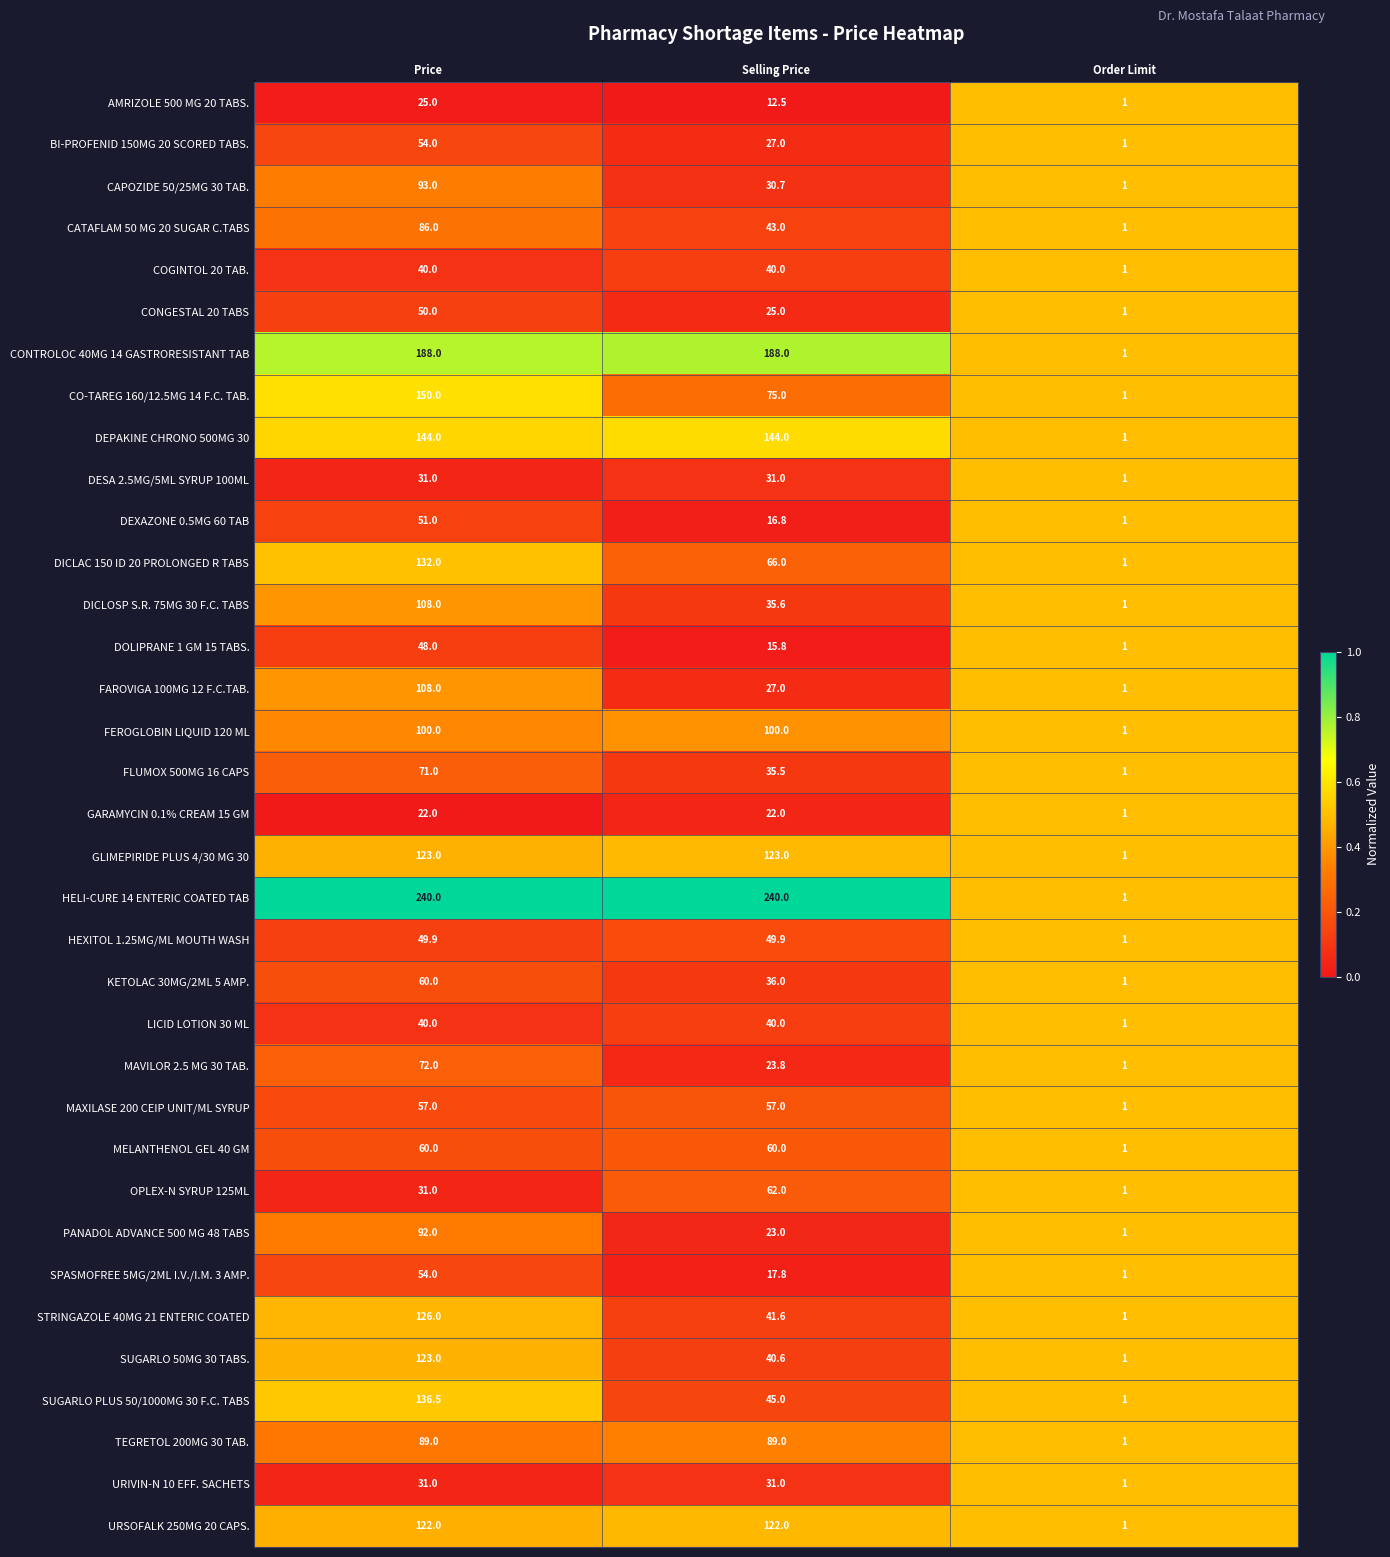

Is it true that COGINTOL 20 TAB. equals 40.0 at Price?

True